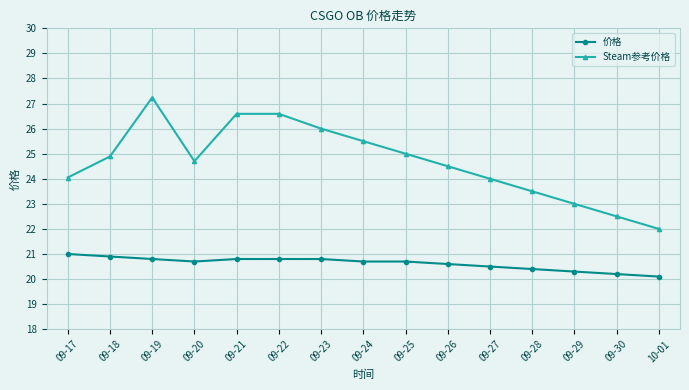

Is the value of 价格 at 10-01 greater than the value of Steam参考价格 at 09-24?

No